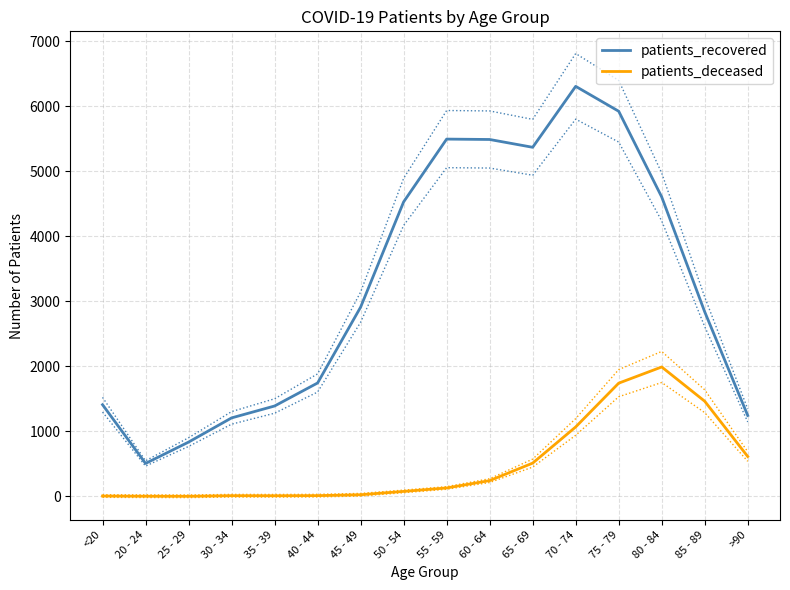

What is the sum of the patients_deceased values at 30 - 34 and 60 - 64?

254